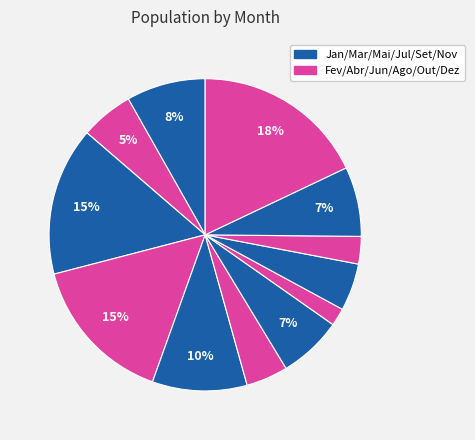

Which slice is the smallest?

Ago